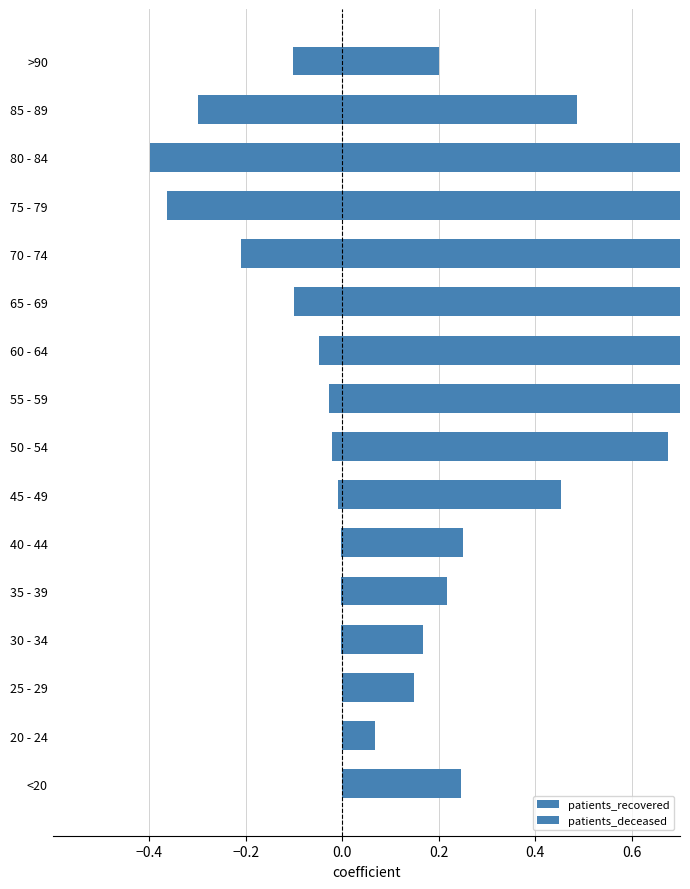

What is the sum of all patients_deceased values?

-1.6